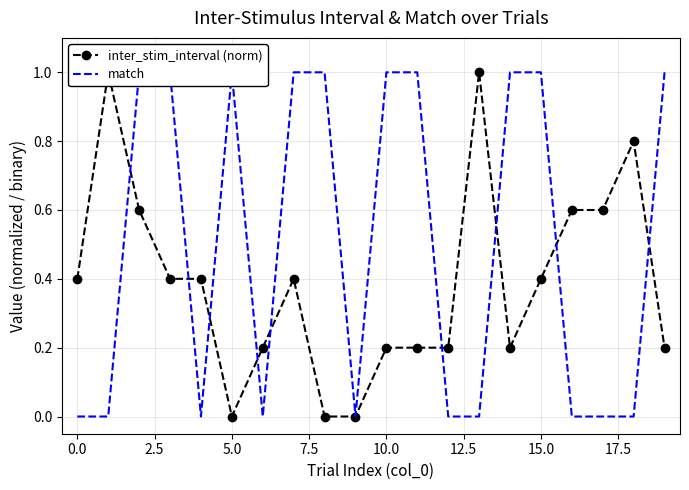

What is the label of the 11th point from the left?

10